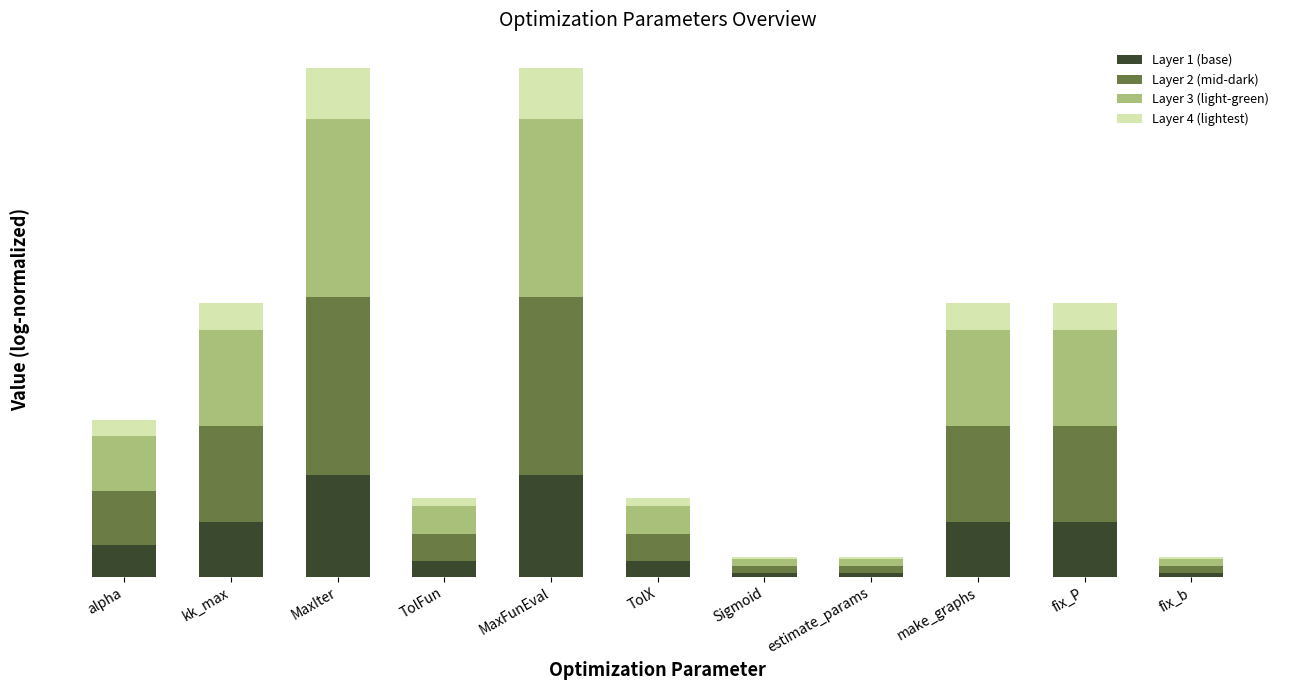

What are all the series names shown in the legend?

Layer 1 (base), Layer 2 (mid-dark), Layer 3 (light-green), Layer 4 (lightest)